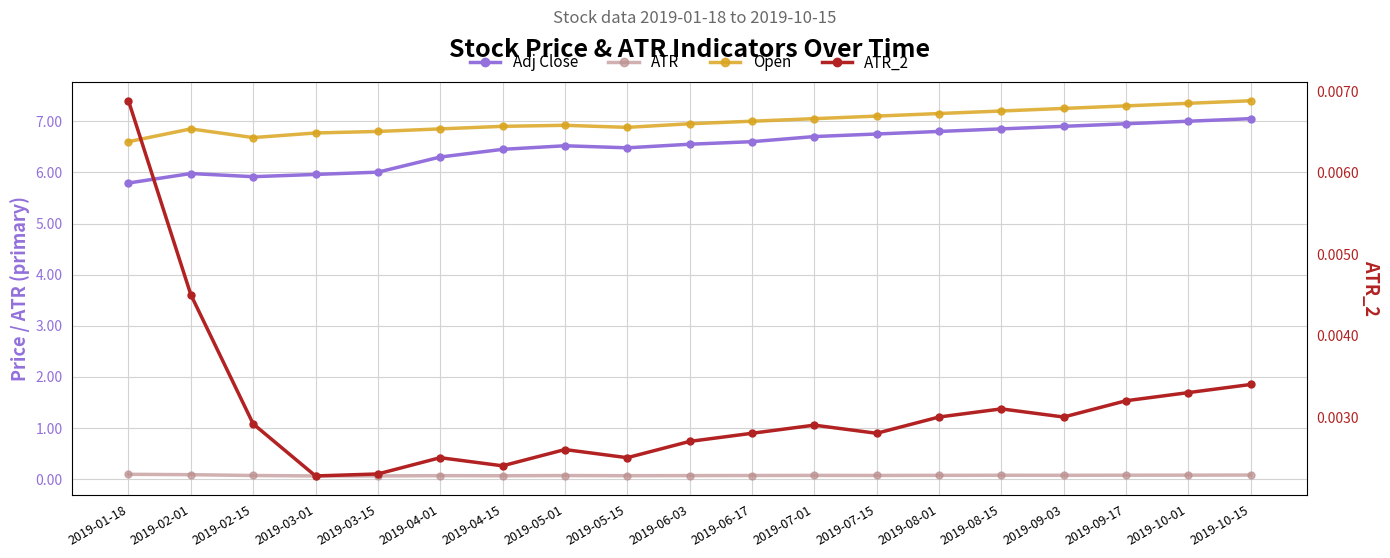

Rank the series by their maximum value, from highest to lowest.

Open, Adj Close, ATR, ATR_2